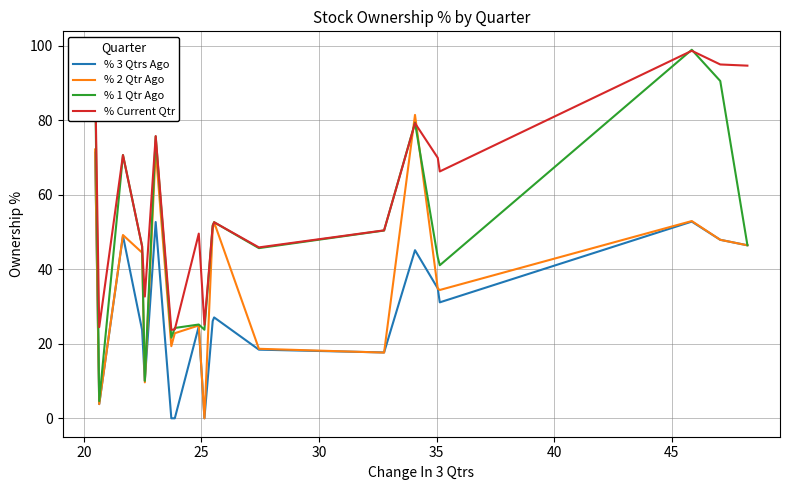

What is the maximum value for % 2 Qtr Ago?

81.4